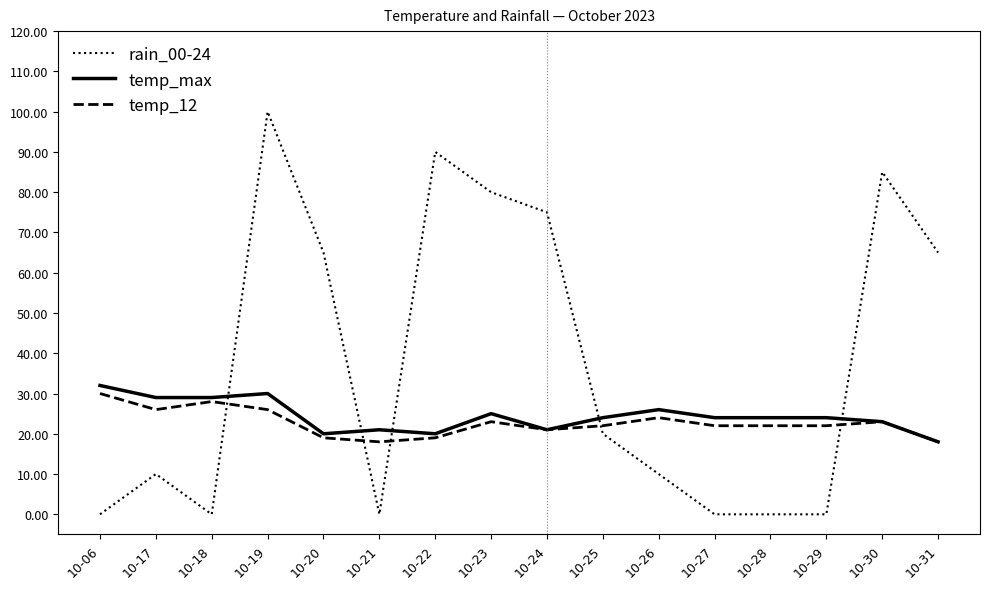

Is it true that temp_12 equals 5 at 10-25?

False